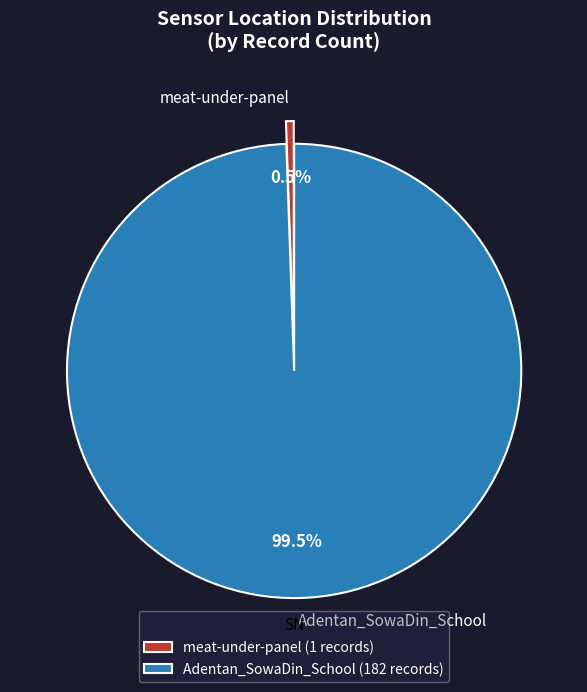

To the nearest percent, what is the difference between the largest and smallest slice percentages?

99%